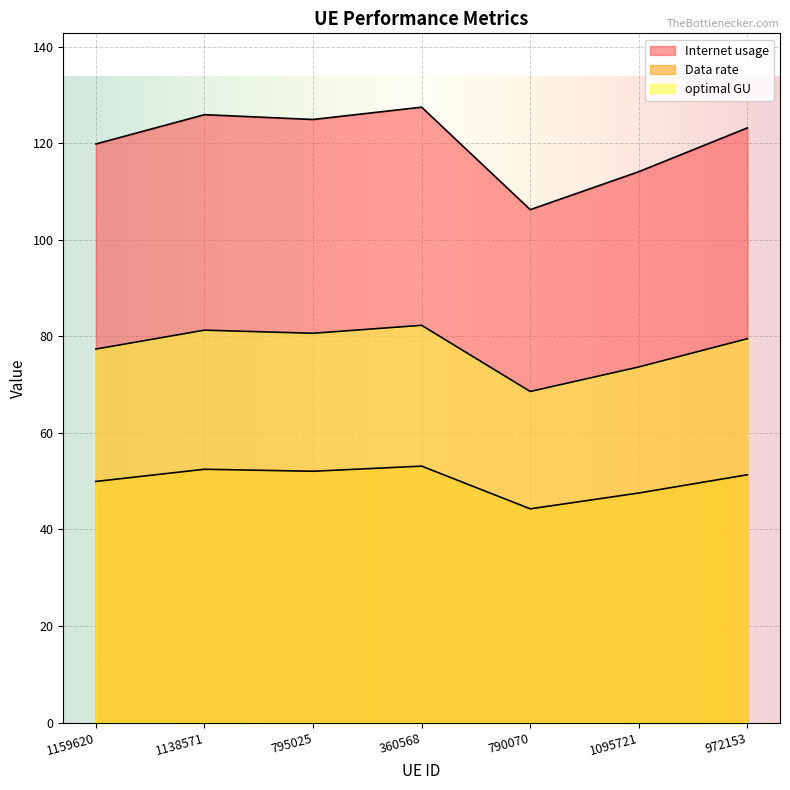

True or false: Internet usage has a value of 53.6 at 1095721.

False